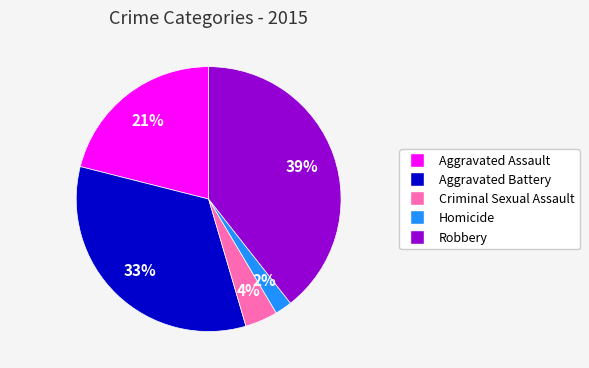

Which category has the biggest portion of the pie?

Robbery